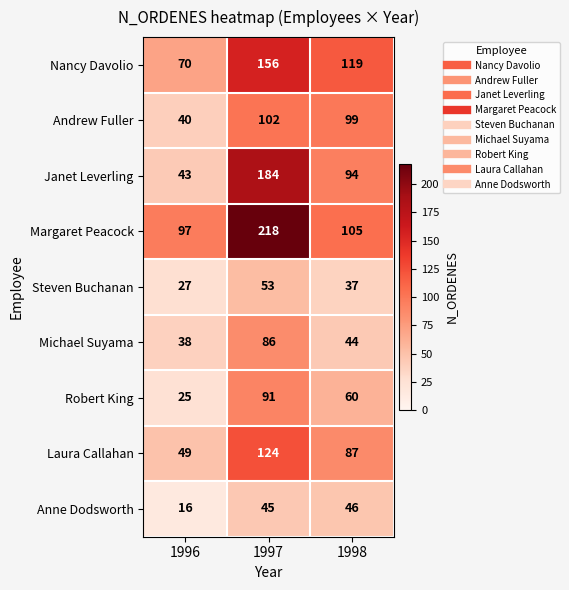

Rank the series at 1996 from lowest to highest value.

Anne Dodsworth, Robert King, Steven Buchanan, Michael Suyama, Andrew Fuller, Janet Leverling, Laura Callahan, Nancy Davolio, Margaret Peacock